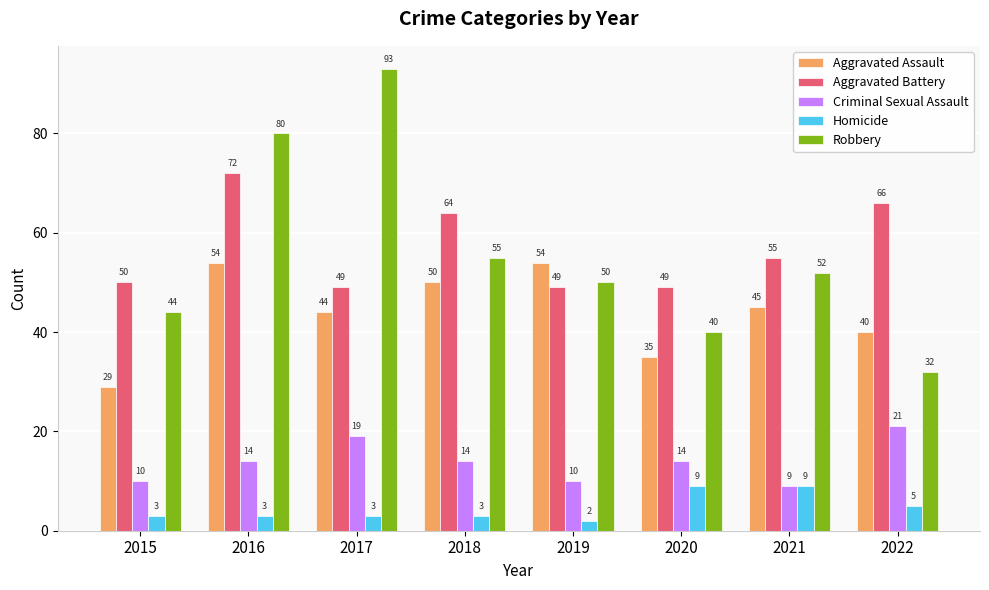

At how many categories does at least one series exceed 56?

4